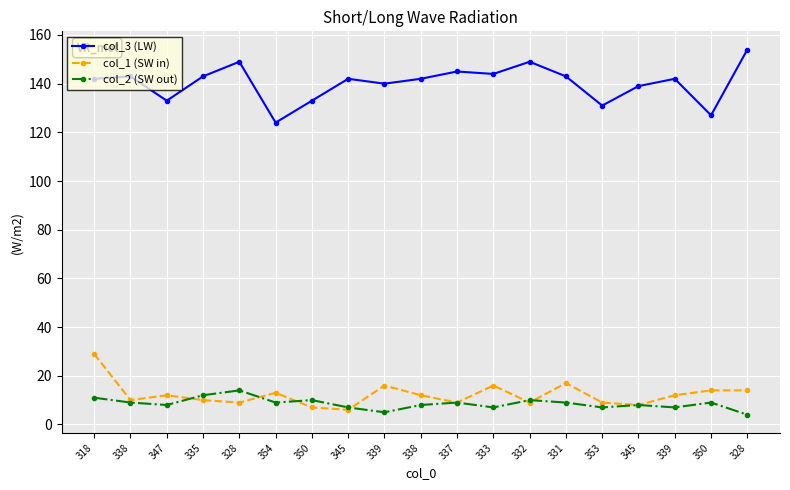

Is this an area chart (filled region under the line)?

No